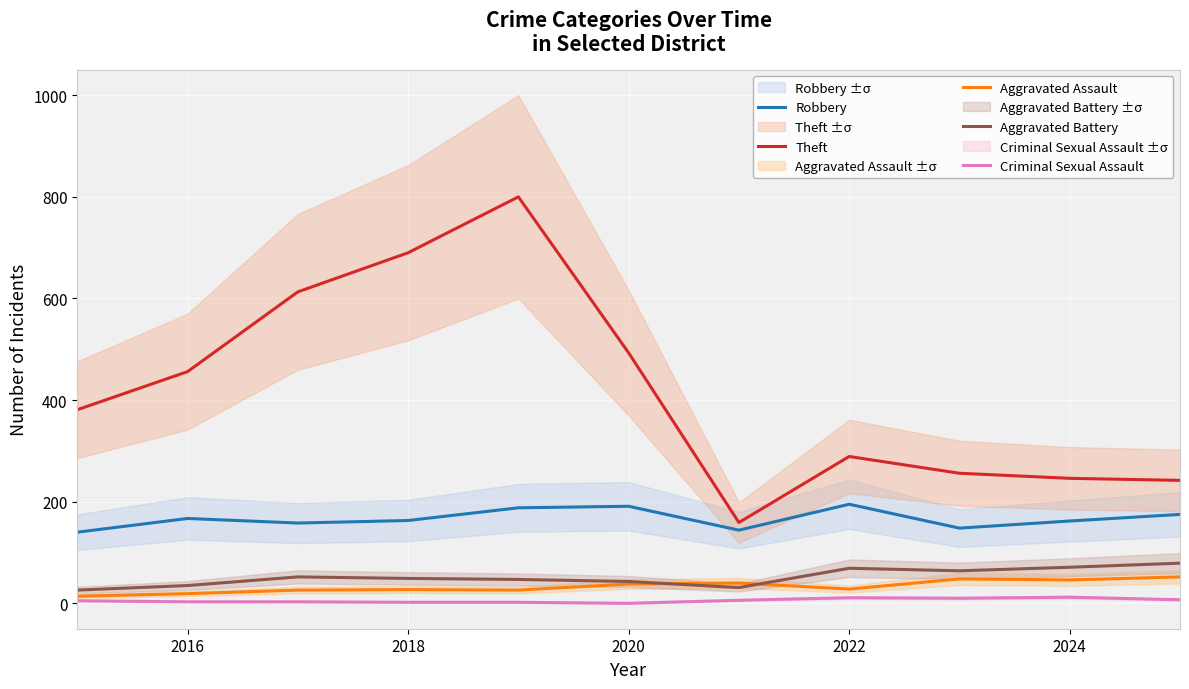

True or false: Theft and Aggravated Battery cross at least once.

False